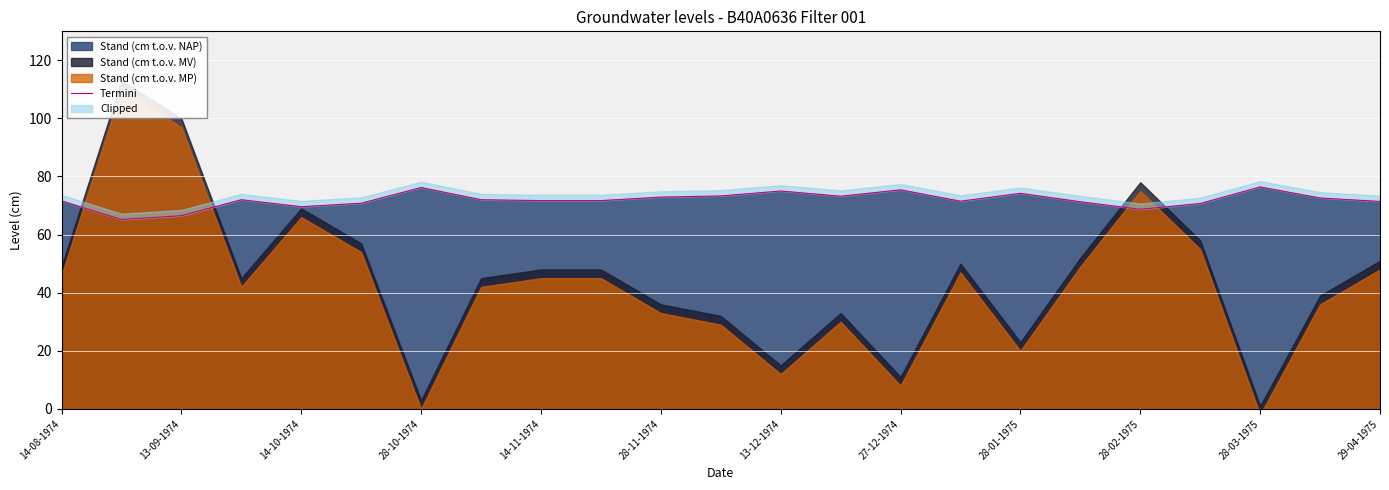

The value of Stand (cm t.o.v. NAP) at 28-02-1975 is 68.7. True or false?

True